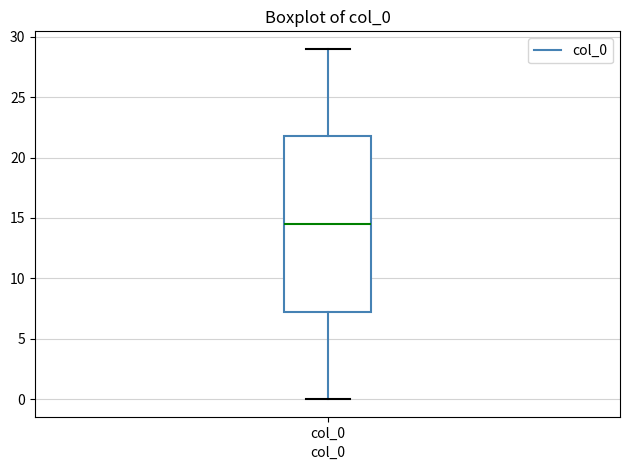

Read this box plot against the y-axis: the position of the median line, the range covered by the box, and the ends of both whiskers. The values are not printed on the chart, so give them approximately, as read against the axis.

median 14.5, box 7.5 to 22.0, whiskers 0.0 to 29.0